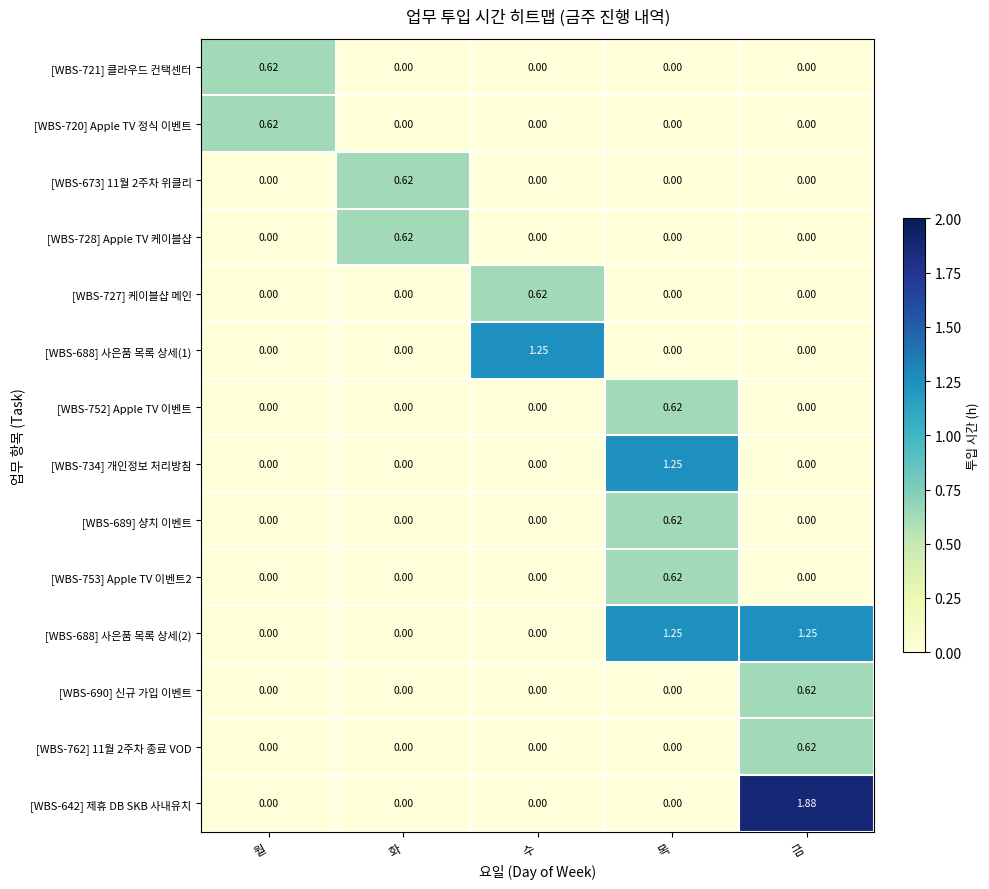

Which label corresponds to the largest value in the chart?

금